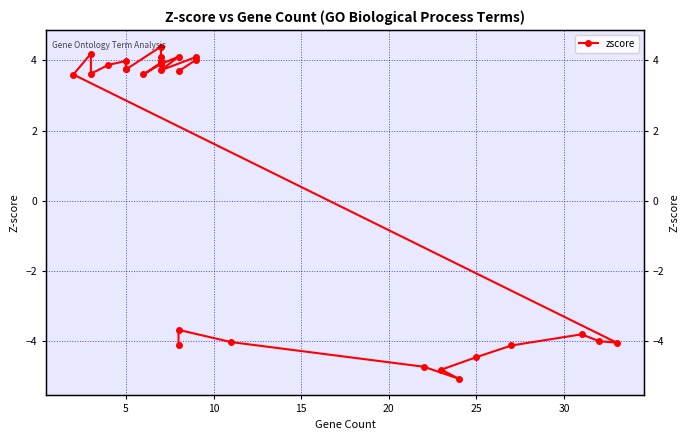

Approximately how many times larger is the value at 24 compared to 18?

0.9